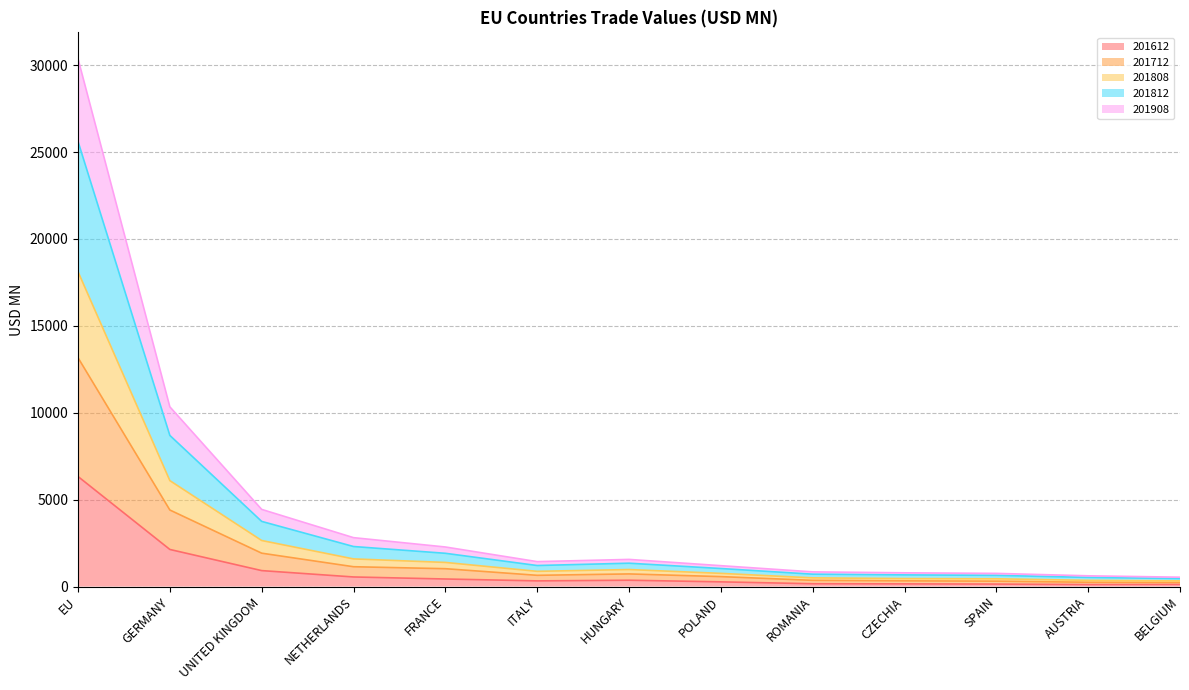

At which label is 201612 closest to 3223?

GERMANY